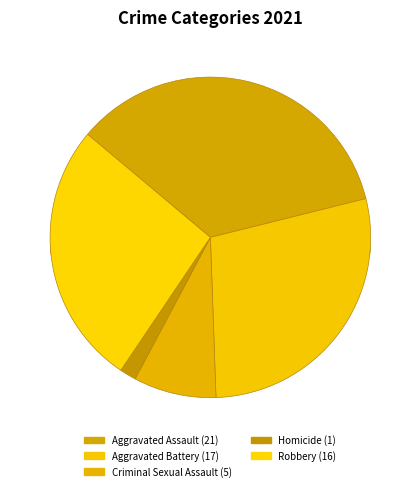

What is the smallest slice in the pie chart?

Homicide